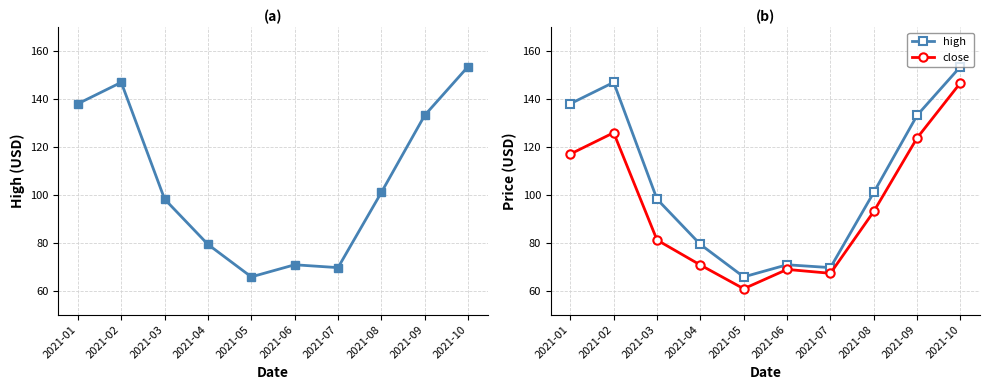

Reading left to right, transcribe all the data shown in this chart.

high: 2021-01=138.0	2021-02=146.9	2021-03=98.2	2021-04=79.3	2021-05=65.8	2021-06=70.8	2021-07=69.6	2021-08=101.0	2021-09=133.2	2021-10=153.5
close: 2021-01=117.0	2021-02=125.9	2021-03=81.1	2021-04=70.7	2021-05=60.8	2021-06=68.9	2021-07=67.2	2021-08=93.0	2021-09=123.7	2021-10=146.7